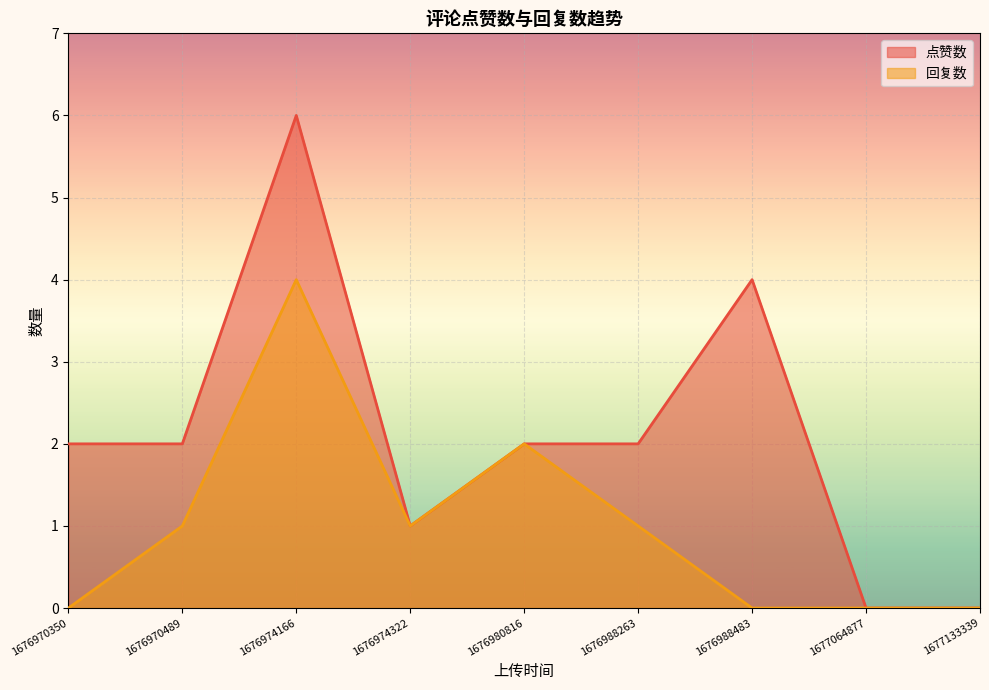

True or false: 点赞数 has a value of 0 at 1677133339.

True